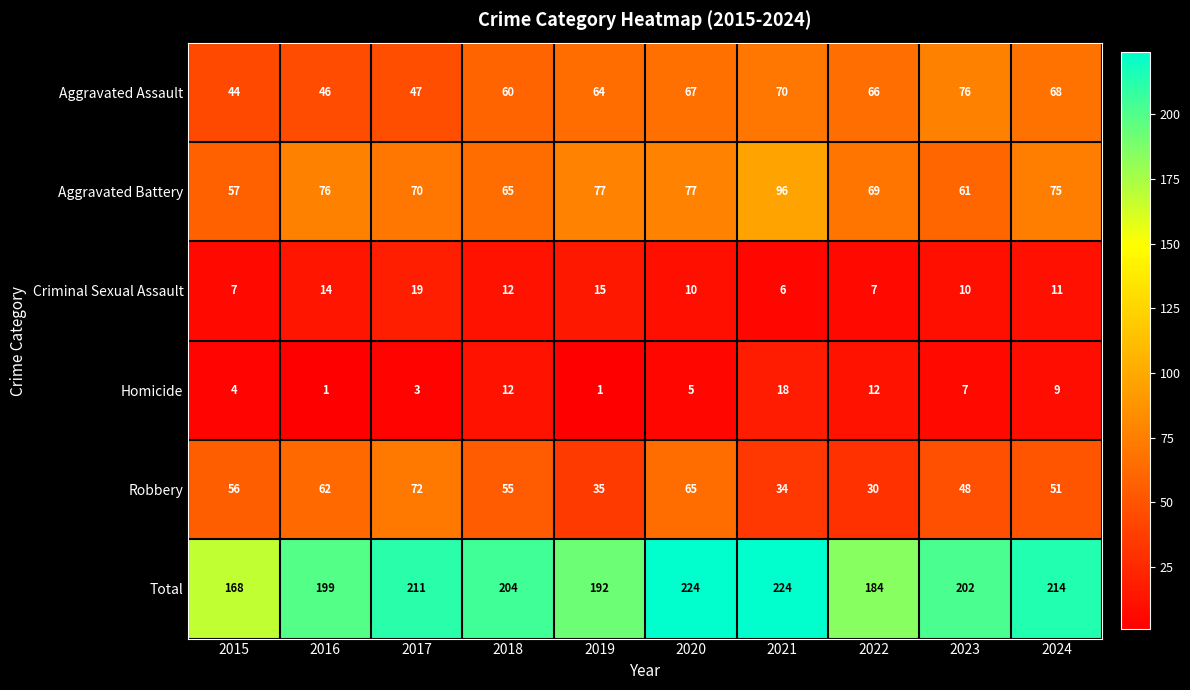

Which series changed the most between 2020 and 2024?

Robbery